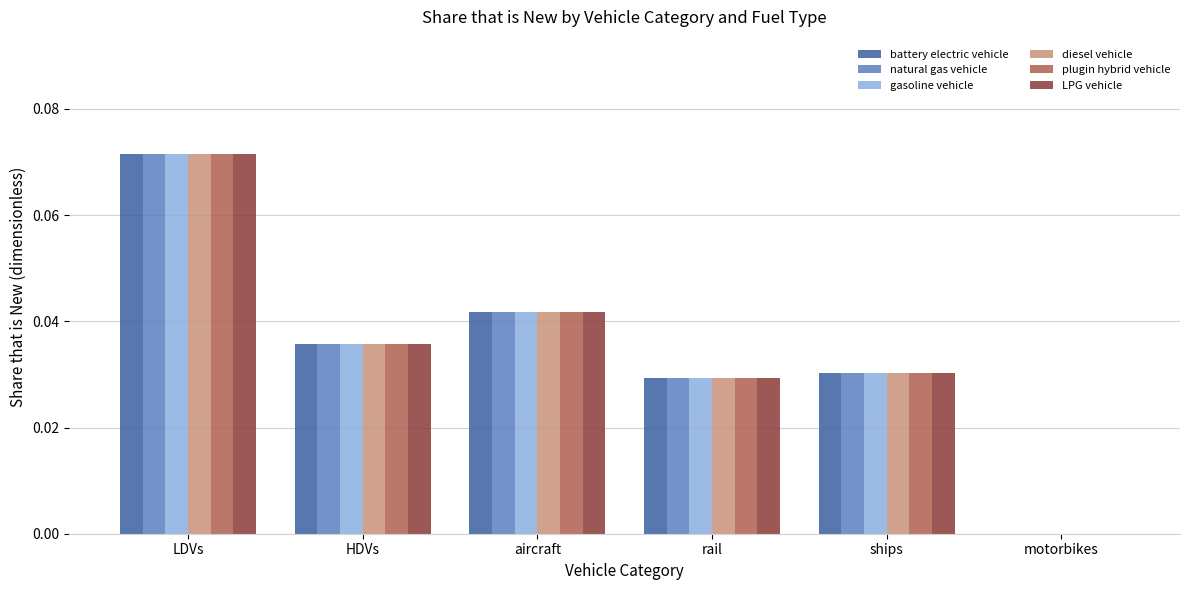

The diesel vehicle series shows 0.0 at rail. True or false?

True